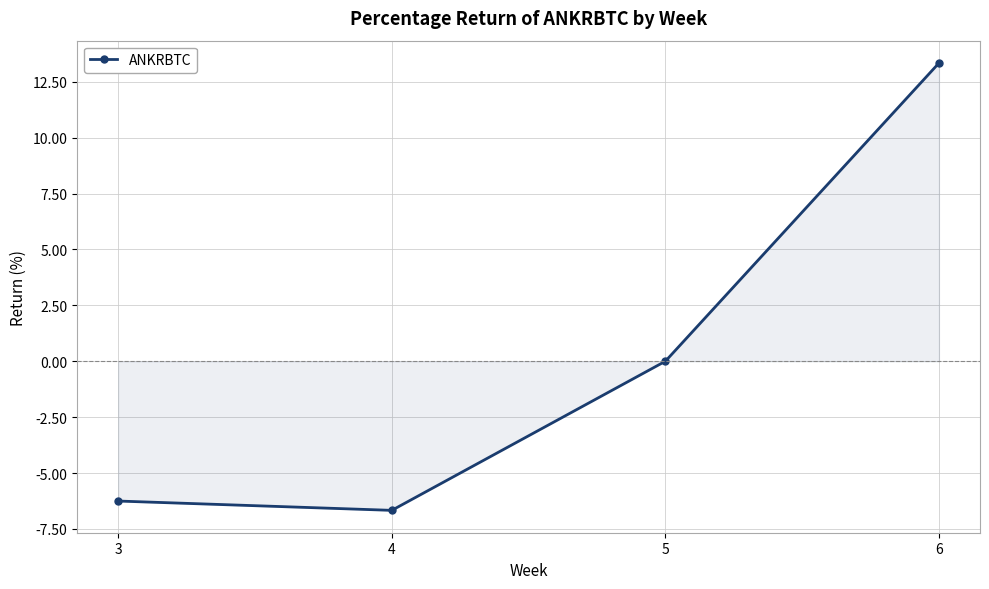

True or false: the data shows 12.5 at 5.

False